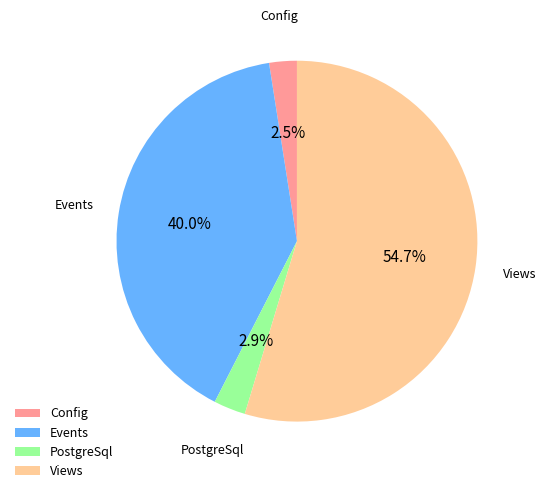

What percentage is NOT represented by PostgreSql?

97.1%